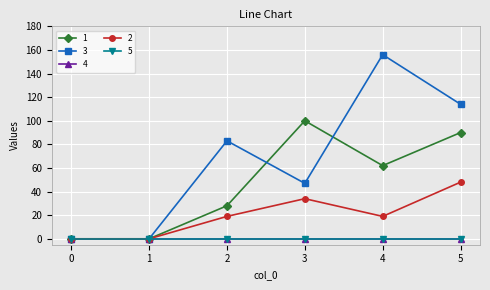

What is the difference between the 1 values at 2 and 0?

28